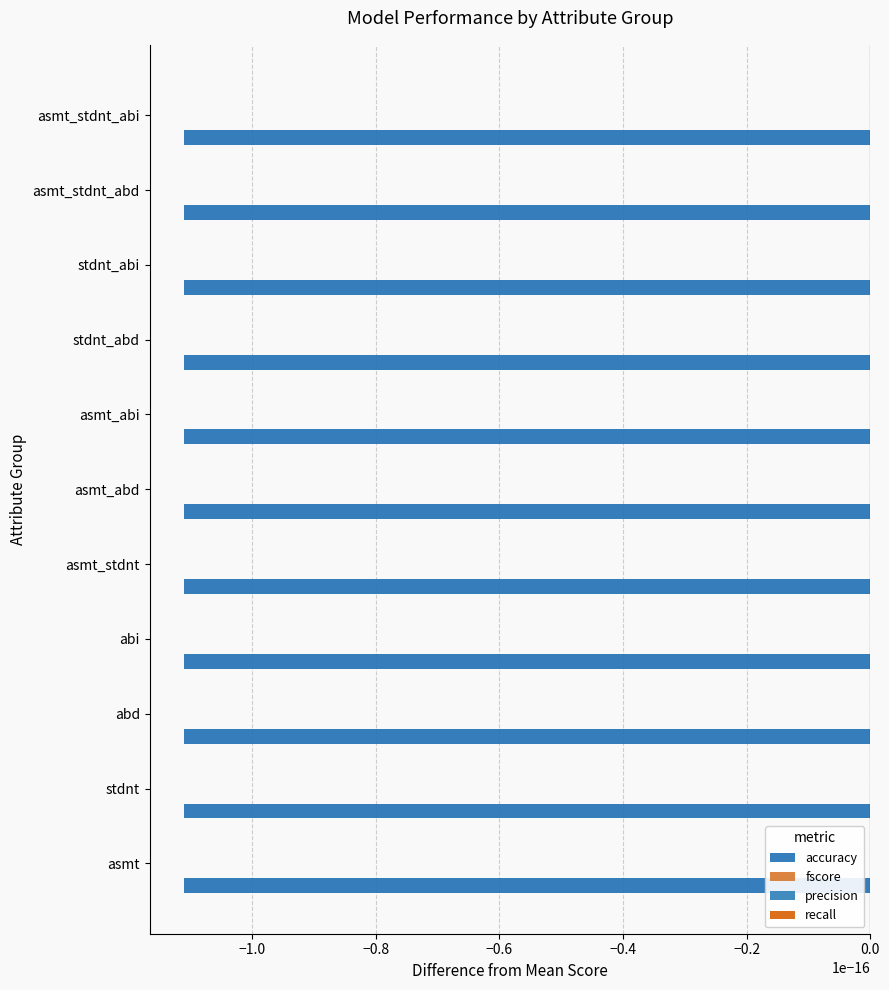

What is the label of the 3rd bar from the right?

stdnt_abi